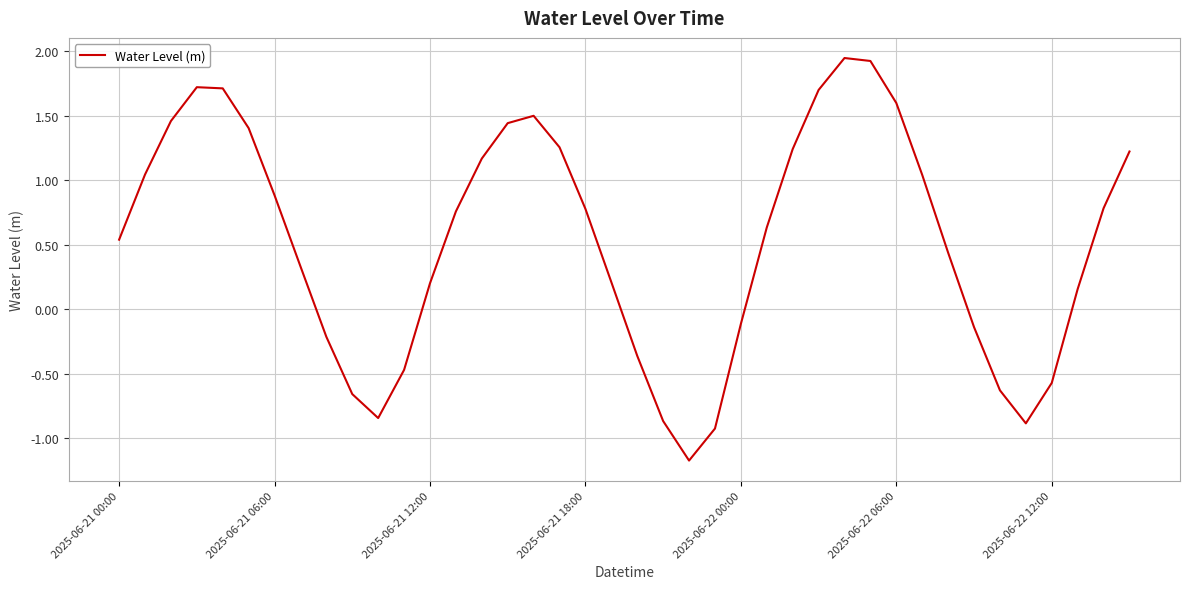

The value at 2025-06-22 00:00 is -0.1. True or false?

True